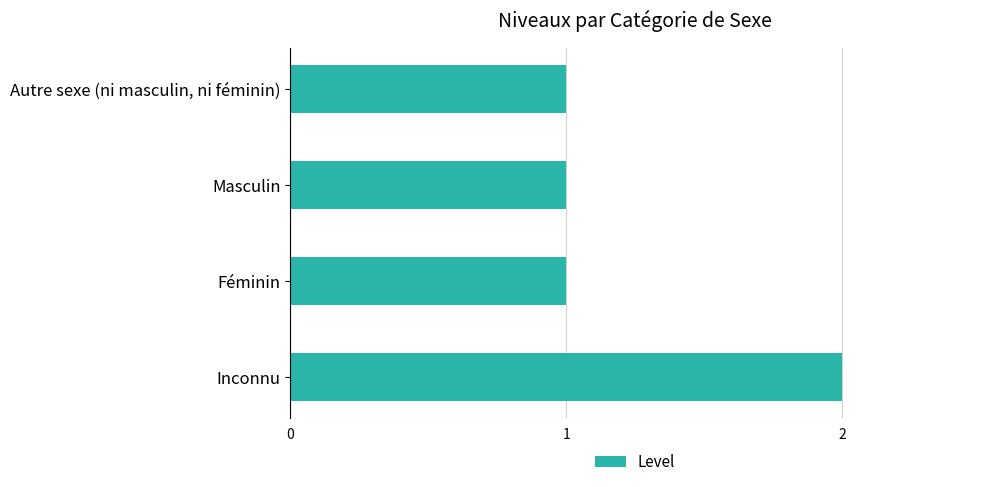

The chart shows a value of 1 at Féminin. True or false?

True